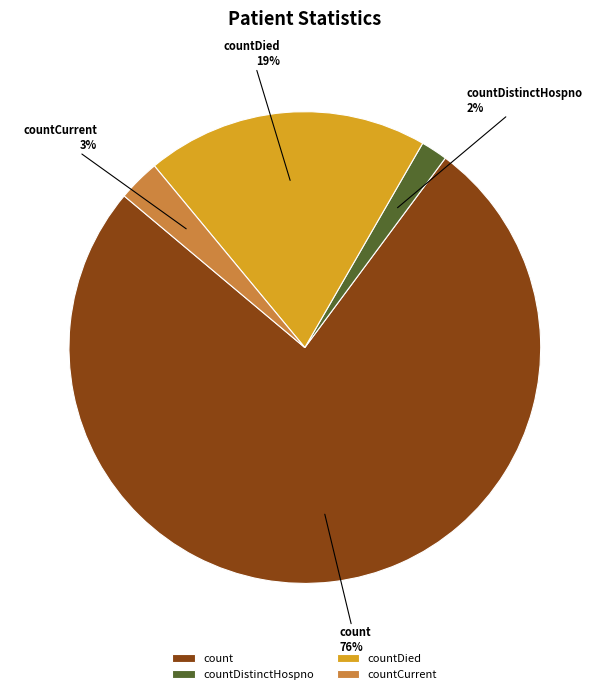

Is it true that count is 86% of the pie?

False